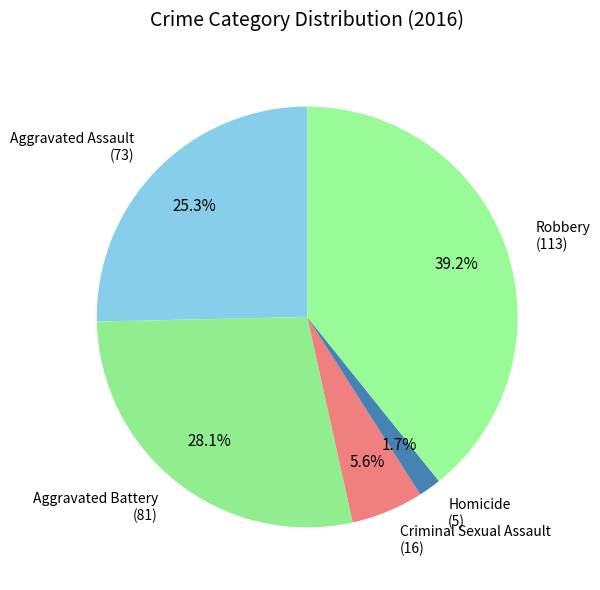

How many slices are in this pie chart?

5